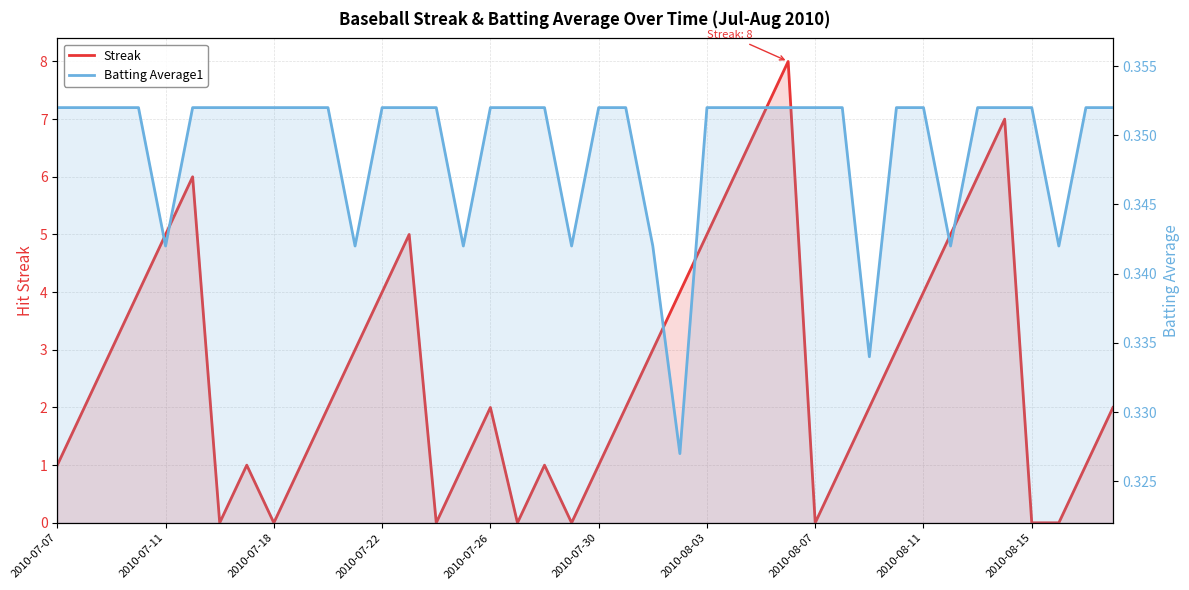

How many lines are shown in the chart?

2